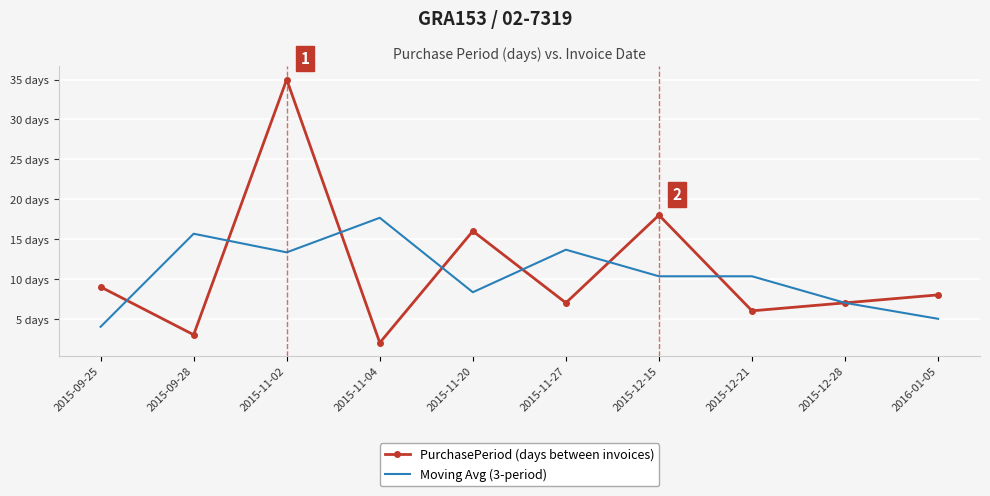

Which series ends up on top after the final intersection of PurchasePeriod (days between invoices) and Moving Avg (3-period)?

Moving Avg (3-period)